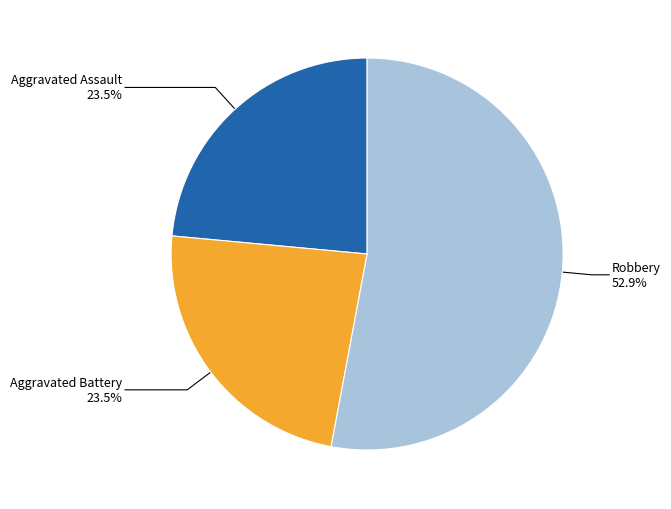

Is there a majority slice in this chart?

Yes